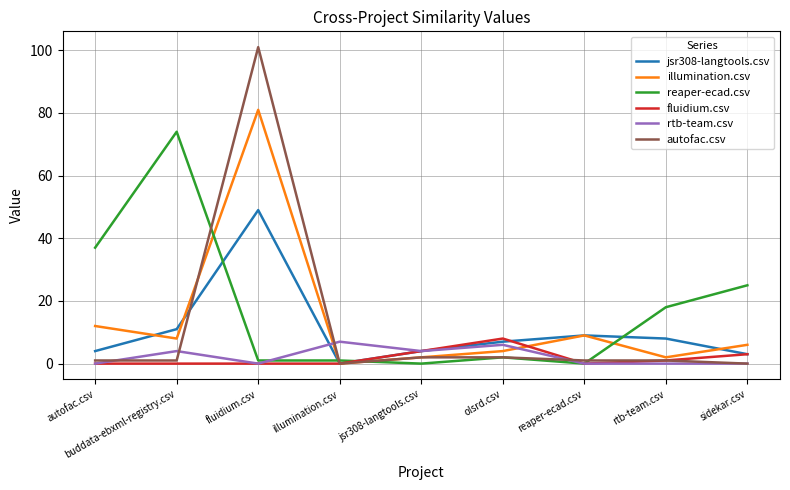

What is the average value of the rtb-team.csv series?

2